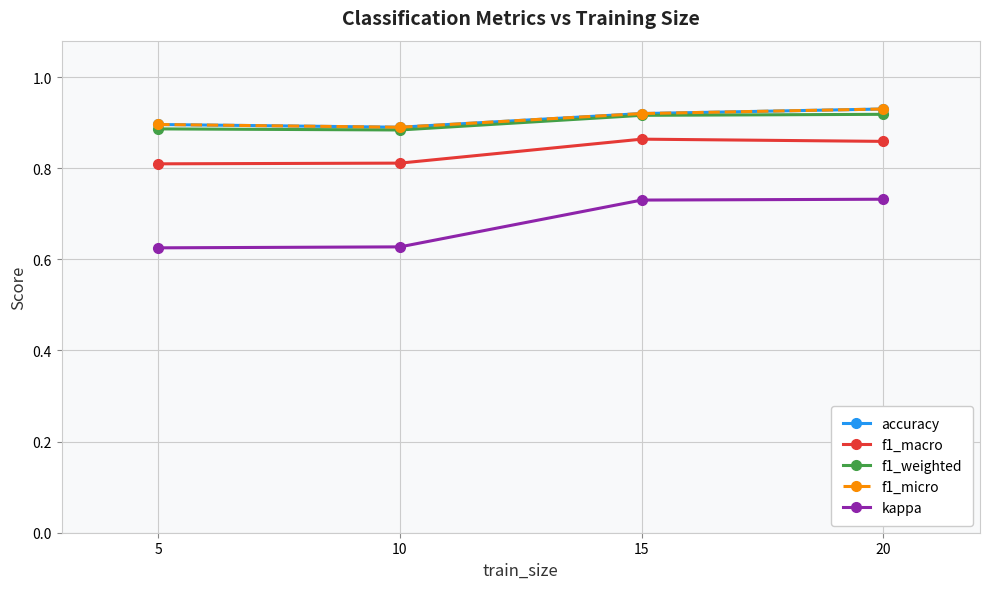

Between 15 and 10, which is larger?

15